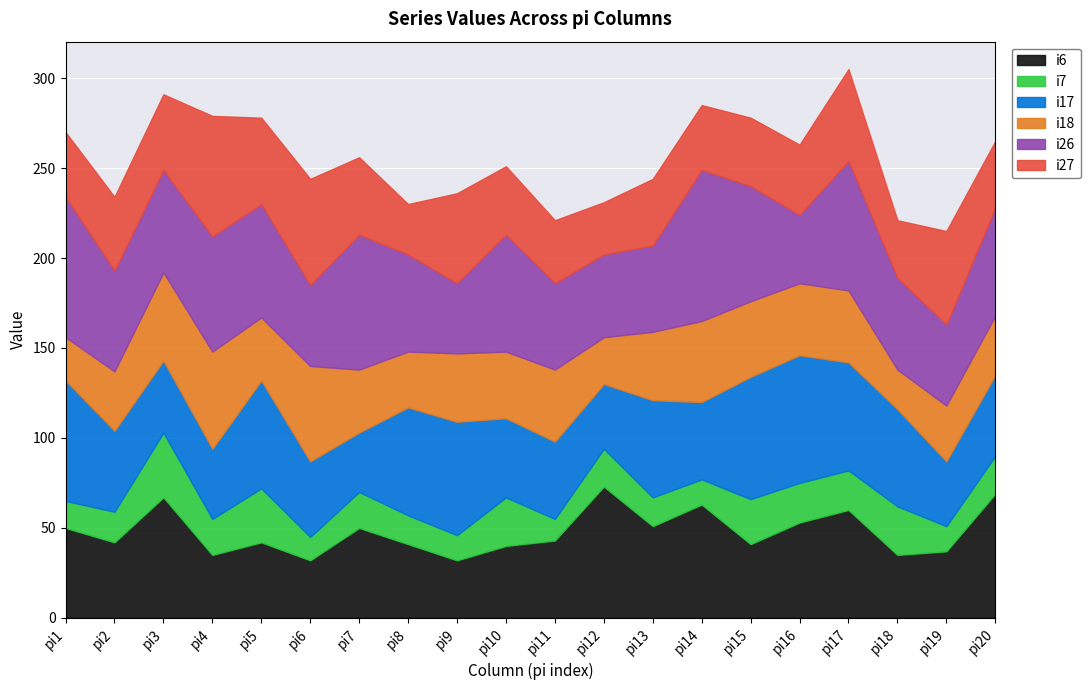

At which category does i27 reach its first local valley?

pi5